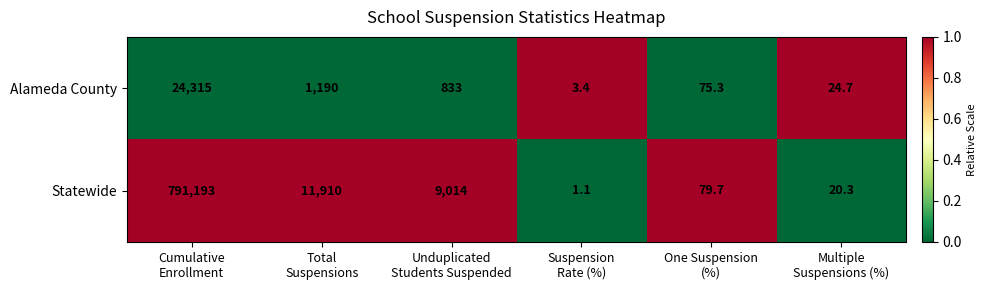

What is the maximum value shown in the chart?

791193.0